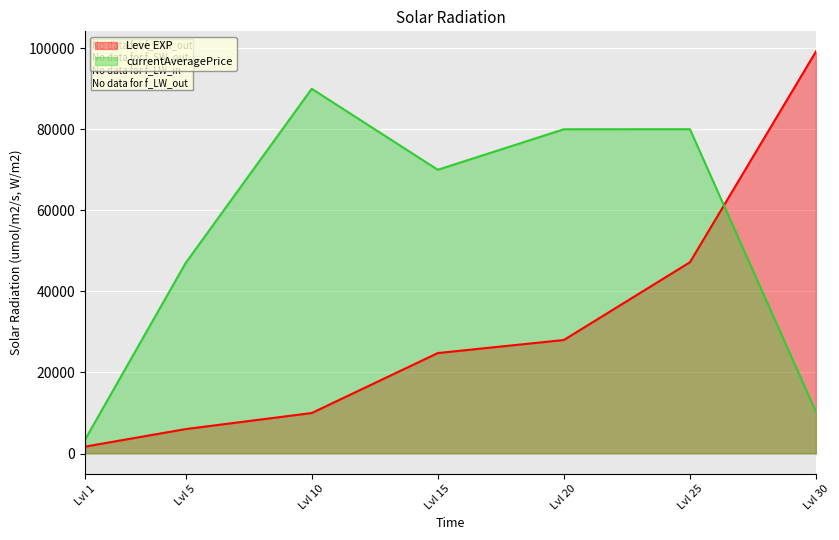

How many data points in Leve EXP are above 24790?

3